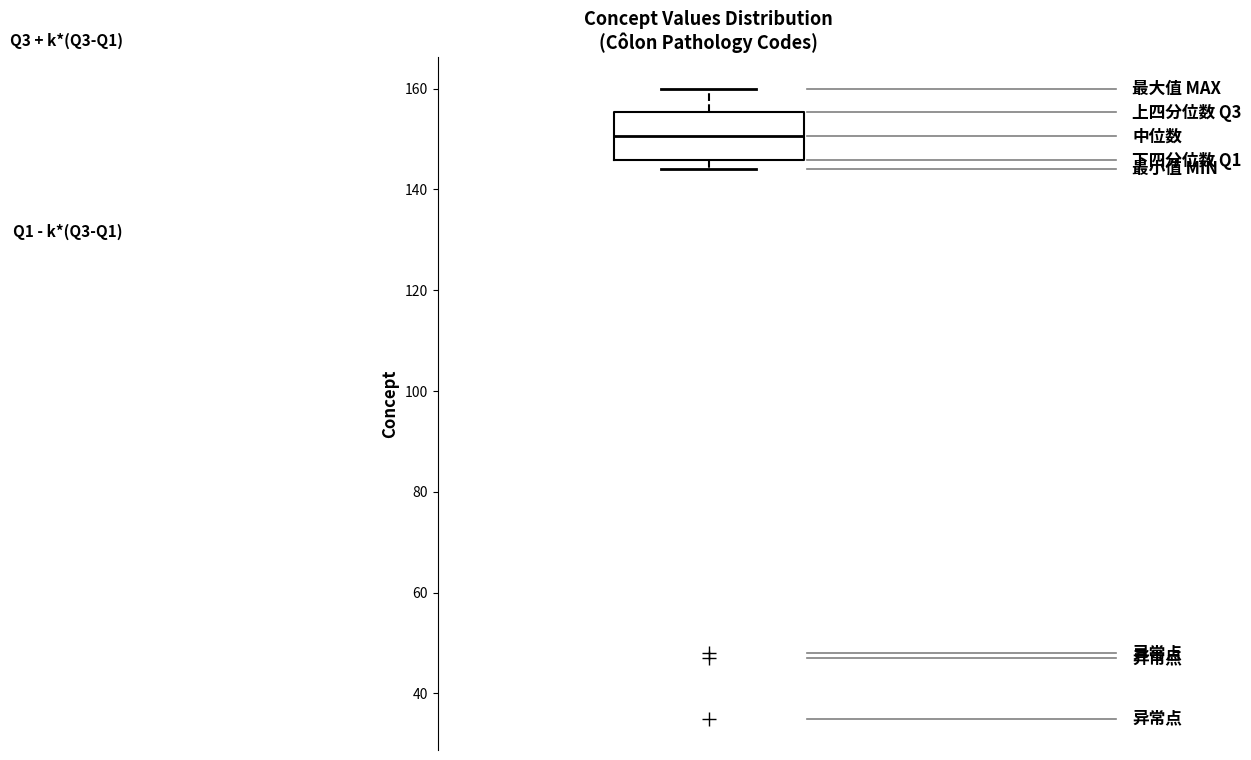

Where does the upper whisker of the box end on the y-axis? The values are not printed on the chart, so give them approximately, as read against the axis.

160